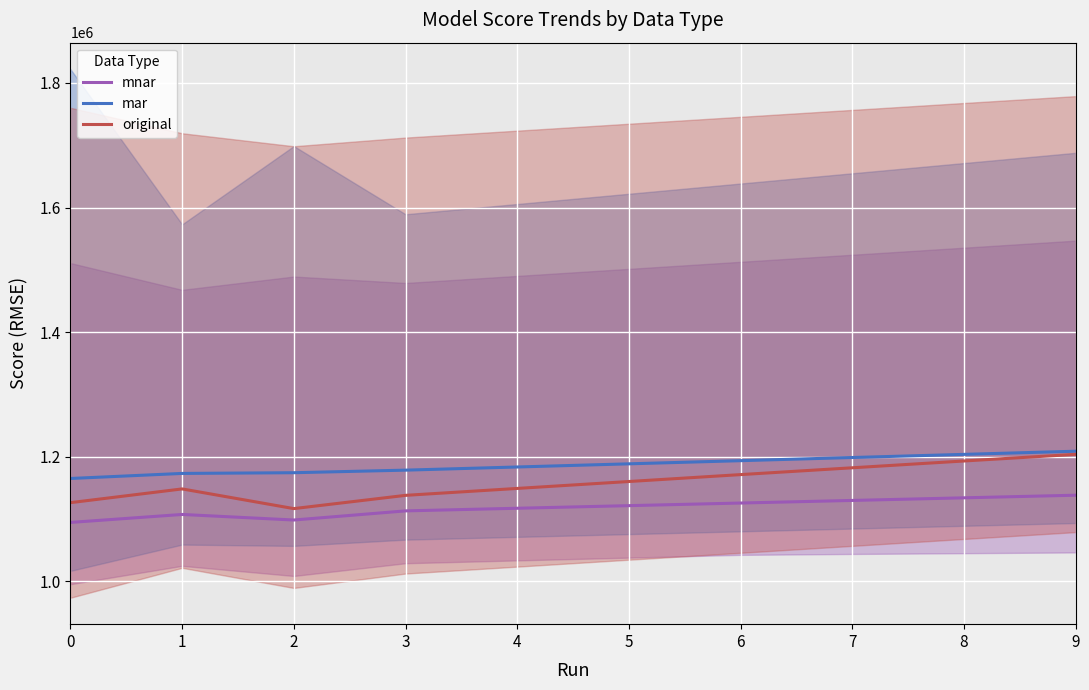

Is the value of mar at 1 greater than the value of original at 8?

No